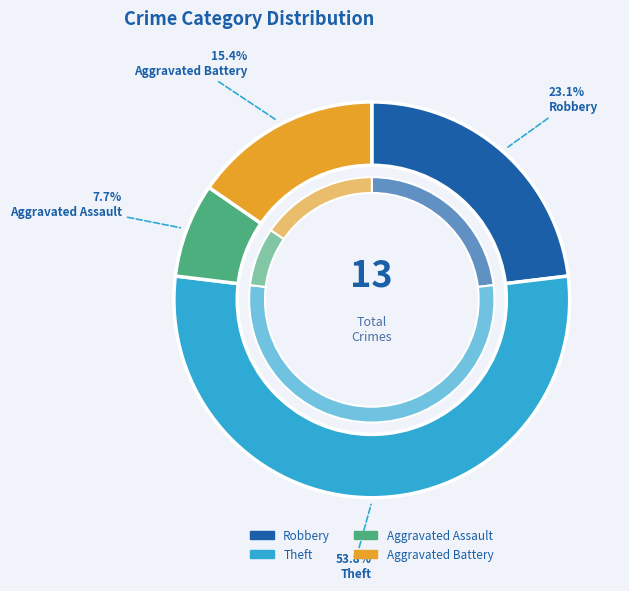

To the nearest percent, what is the combined percentage of Aggravated Battery and Aggravated Assault?

23%